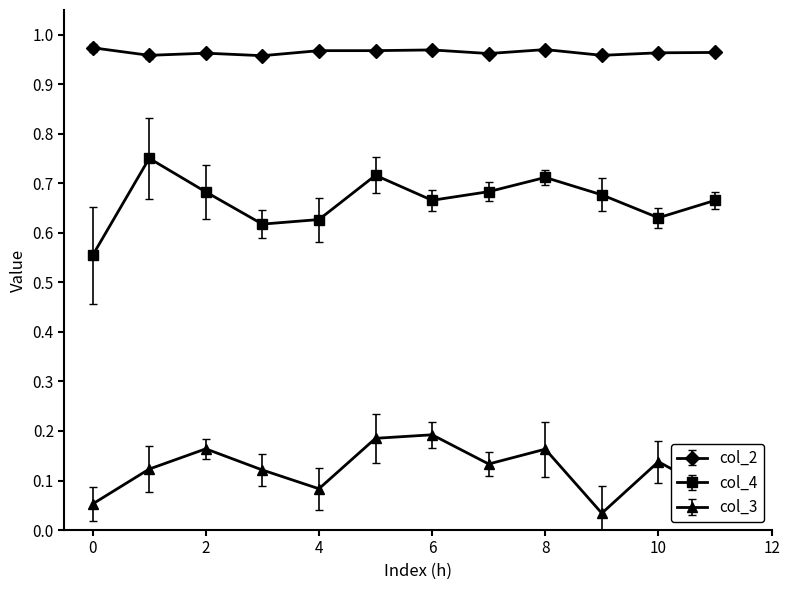

True or false: col_2 and col_3 cross at least once.

False